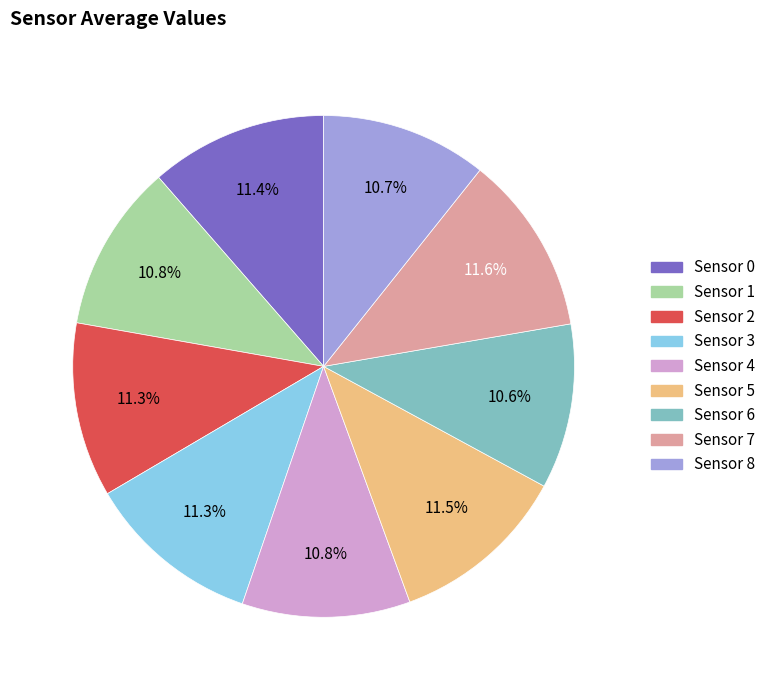

Which has a higher value, Sensor 6 or Sensor 7?

Sensor 7